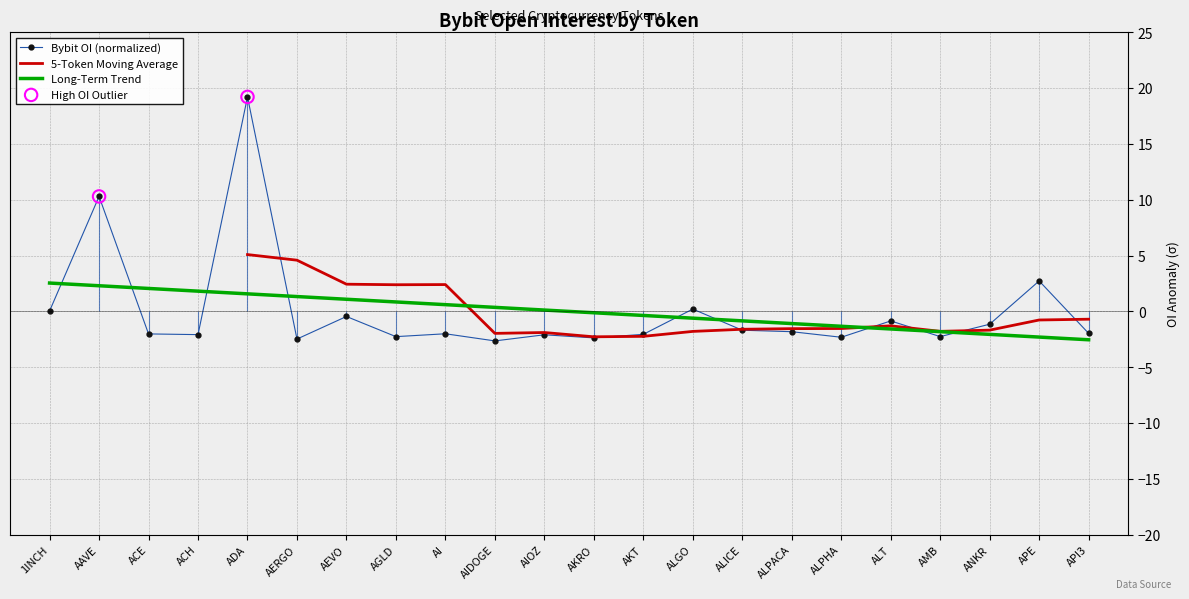

Where is Bybit OI (normalized) nearest to the value 8?

AAVE